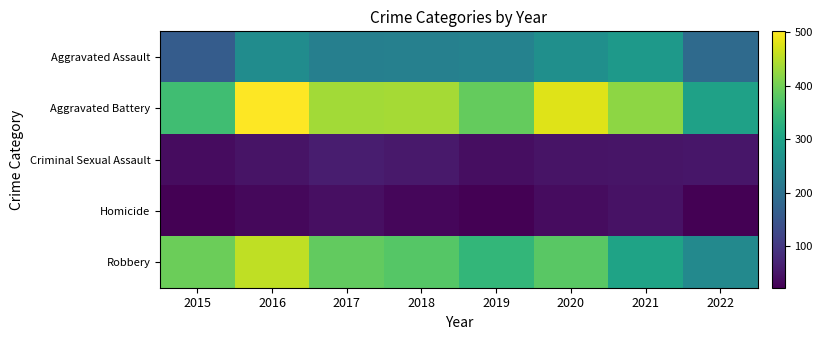

How many data points does each series have?

8